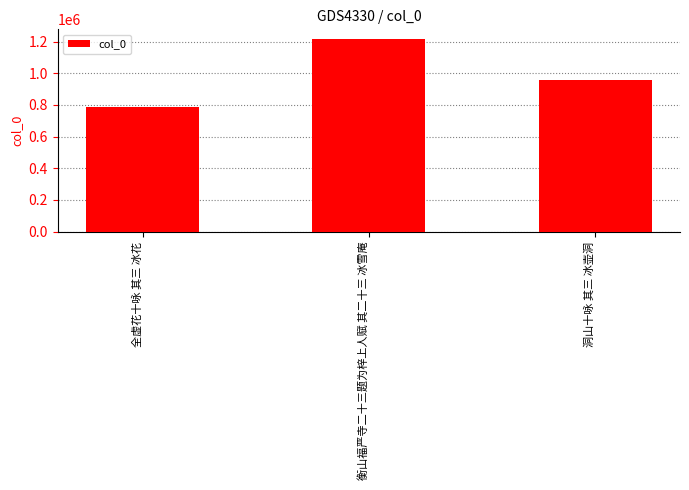

What is the label of the 1st bar from the right?

洞山十咏 其三 冰壶洞